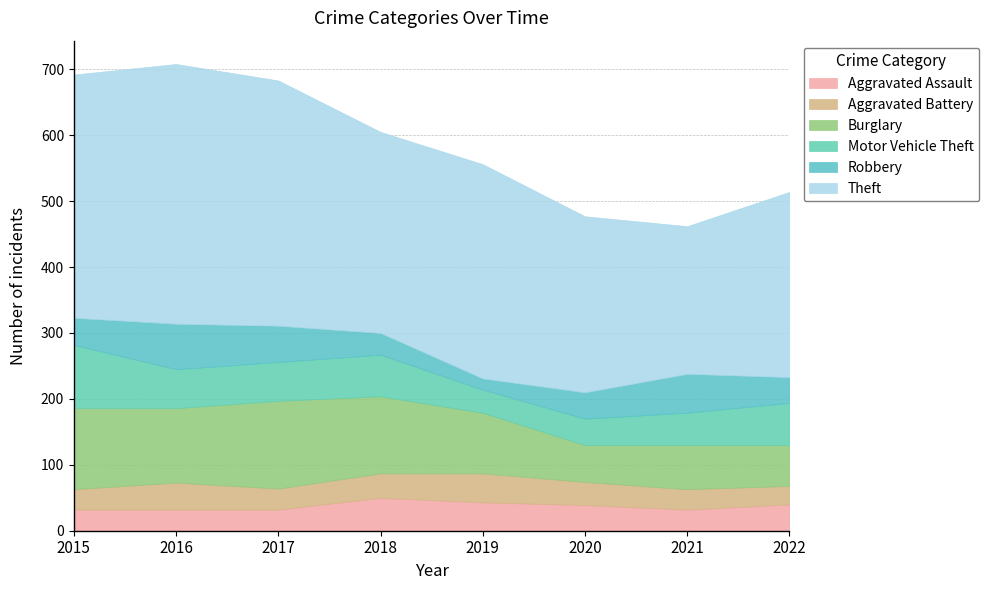

Reading left to right, transcribe all the data shown in this chart.

Aggravated Assault: 32	32	32	50	43	39	32	40
Aggravated Battery: 31	41	32	37	44	35	31	28
Burglary: 123	113	133	117	92	56	67	62
Motor Vehicle Theft: 96	59	59	63	35	40	49	64
Robbery: 41	69	55	33	17	40	59	39
Theft: 369	394	372	305	325	267	224	281